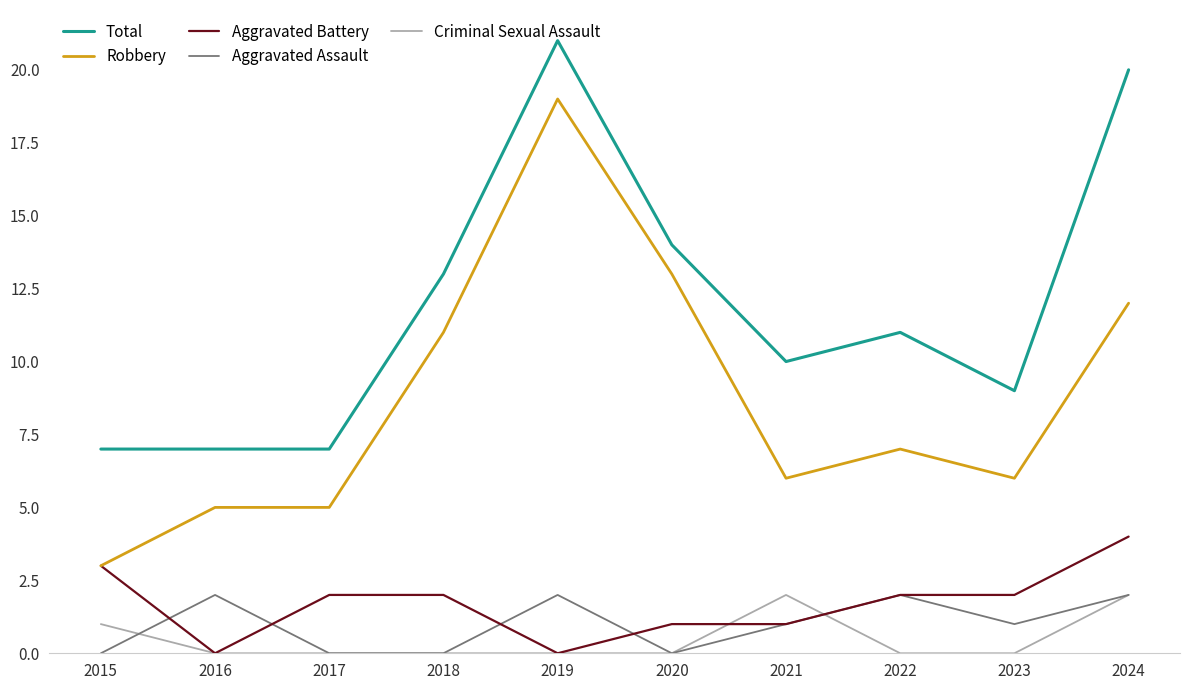

What is the sum of all Total values?

119